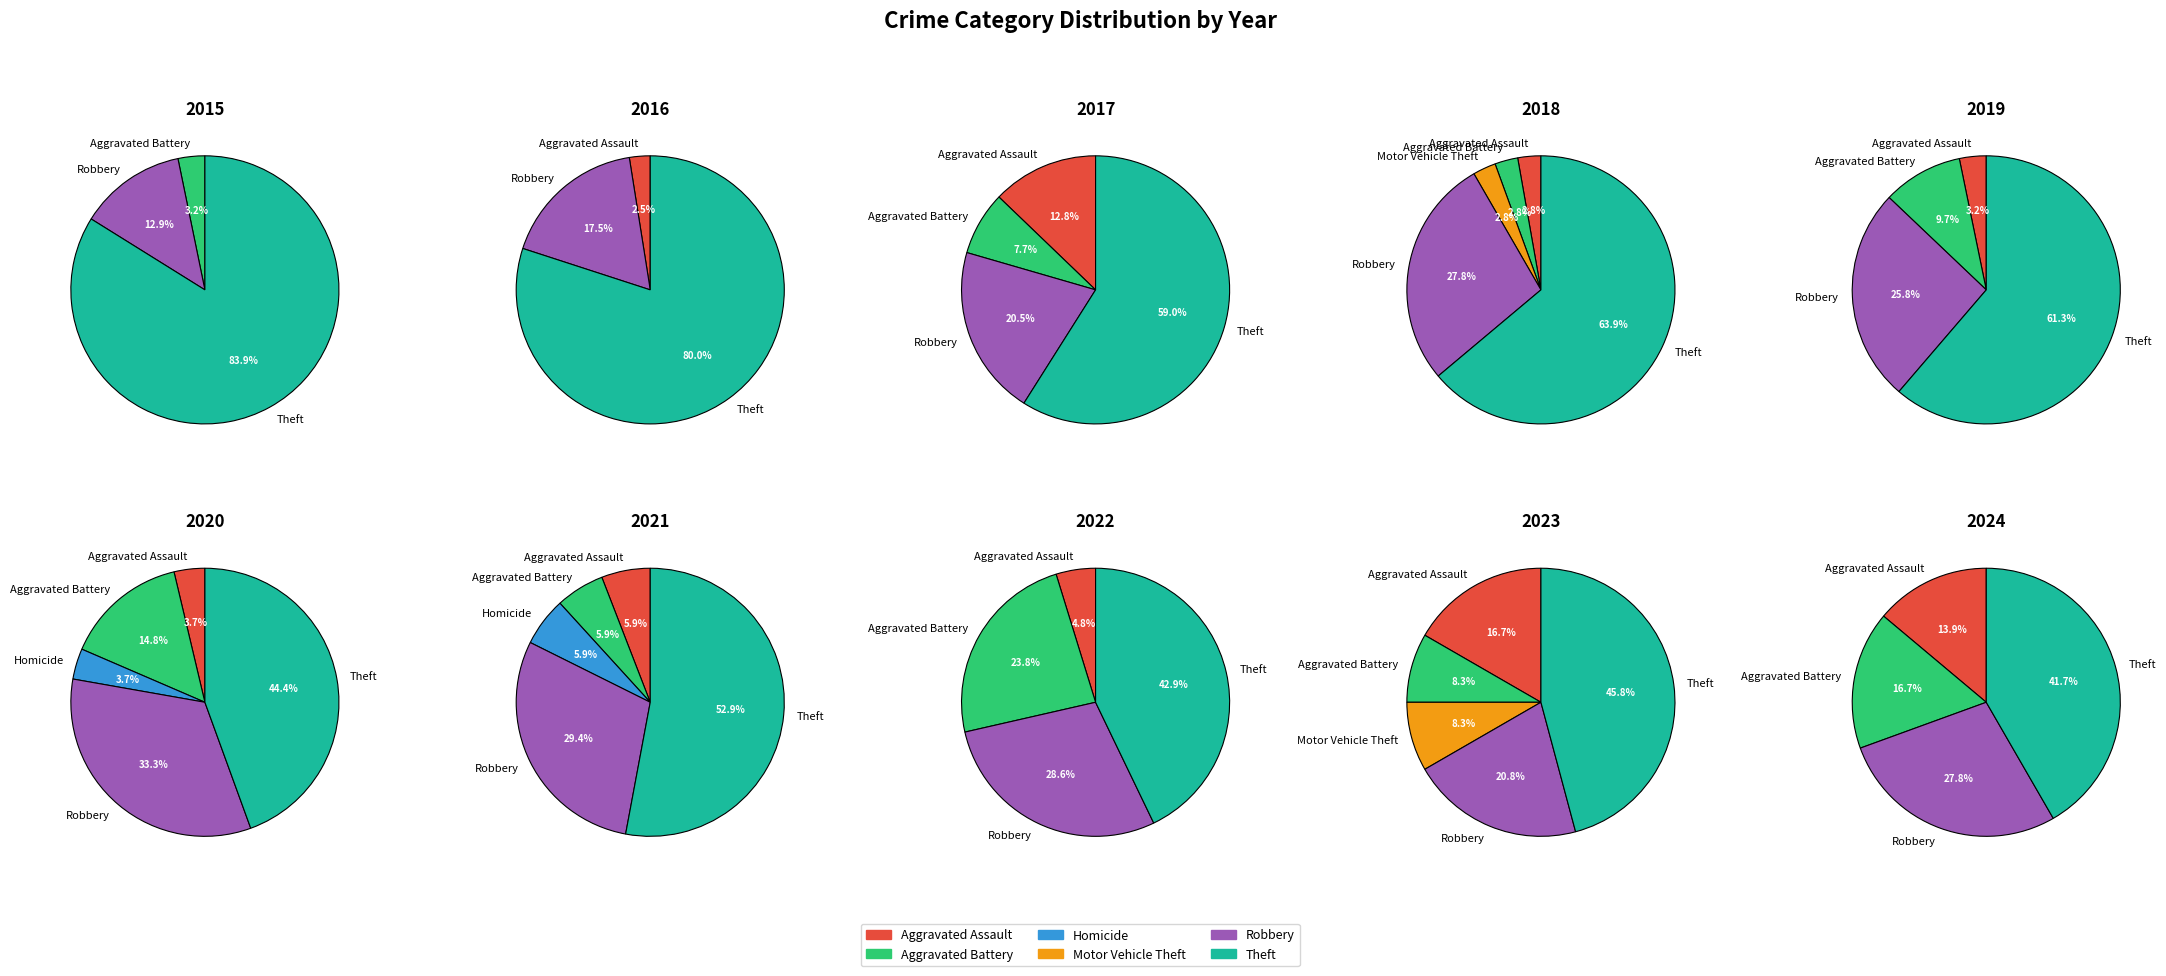

Rank the categories by value from lowest to highest.

Motor Vehicle Theft, Aggravated Assault, Aggravated Battery, Homicide, Robbery, Theft